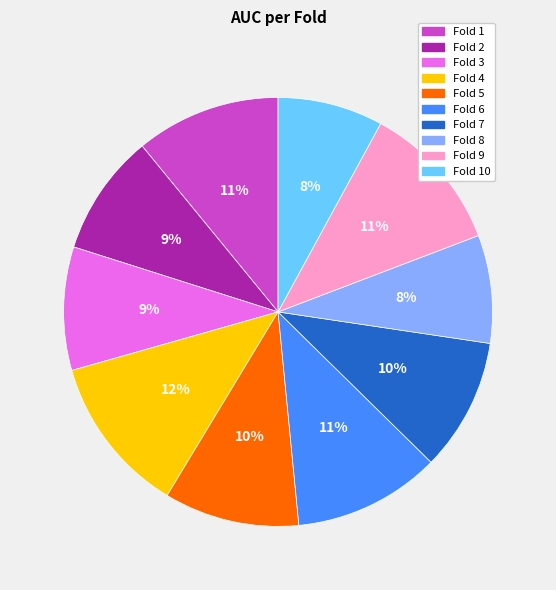

Does any single category account for the majority?

No